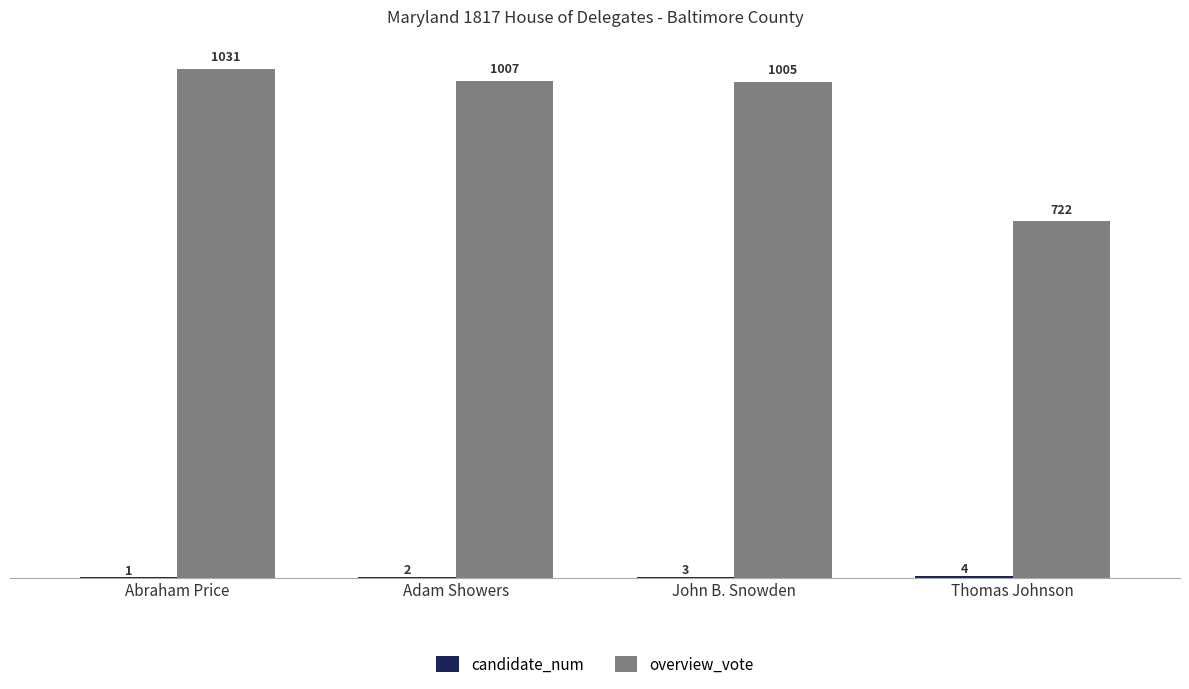

Which series has the largest total across all categories?

overview_vote